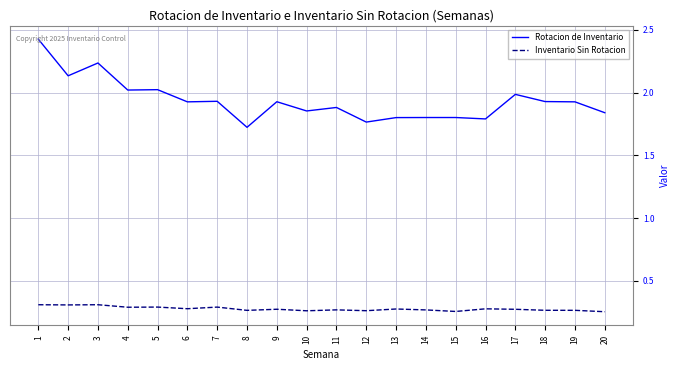

True or false: Rotacion de Inventario and Inventario Sin Rotacion intersect in this chart.

False